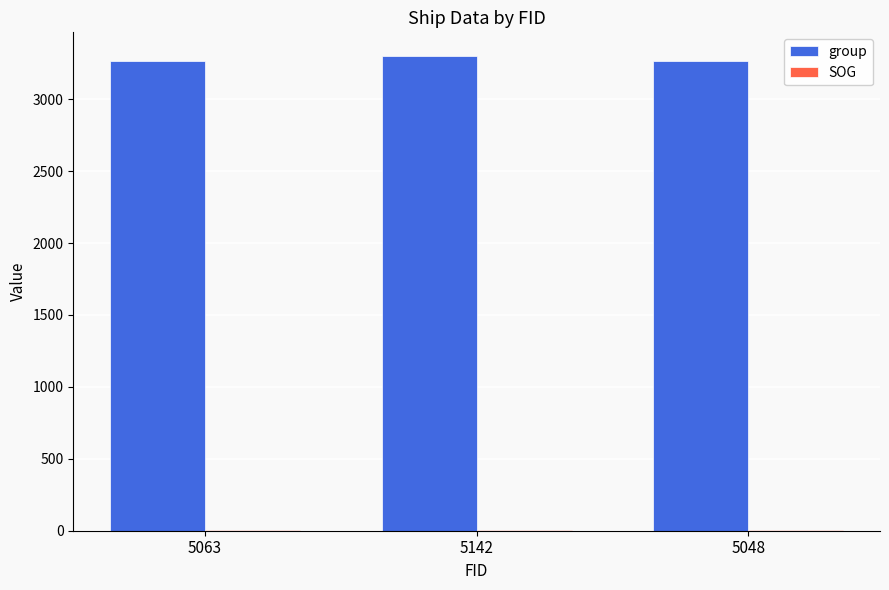

The value of group at 5063 is 3263.0. True or false?

True